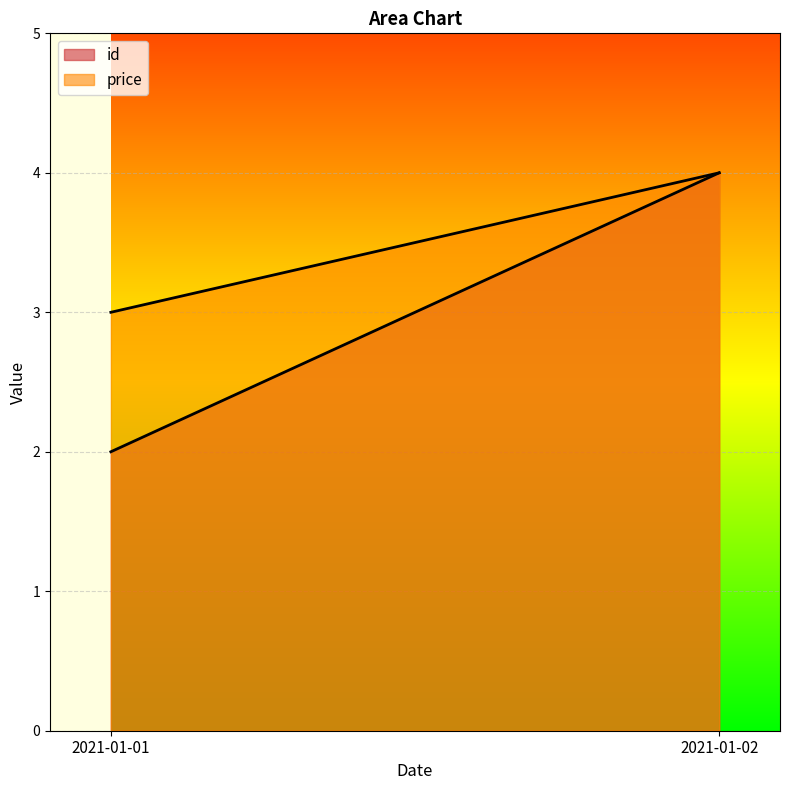

Reading right to left, list all the values displayed in this chart.

id: 4	2
price: 4	3